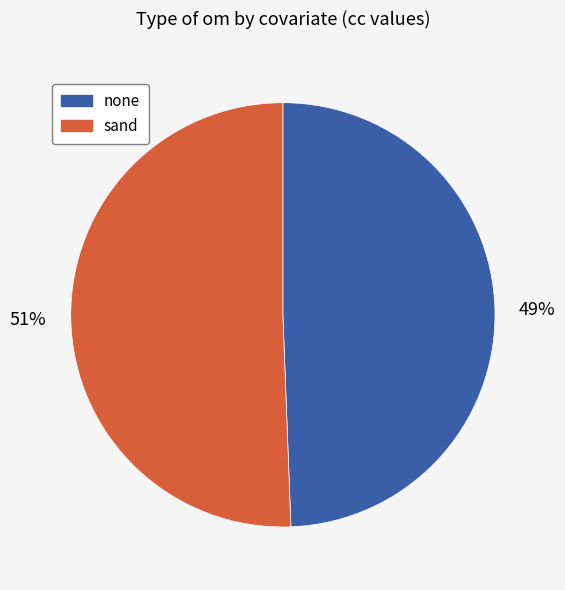

Which has a higher value, none or sand?

sand